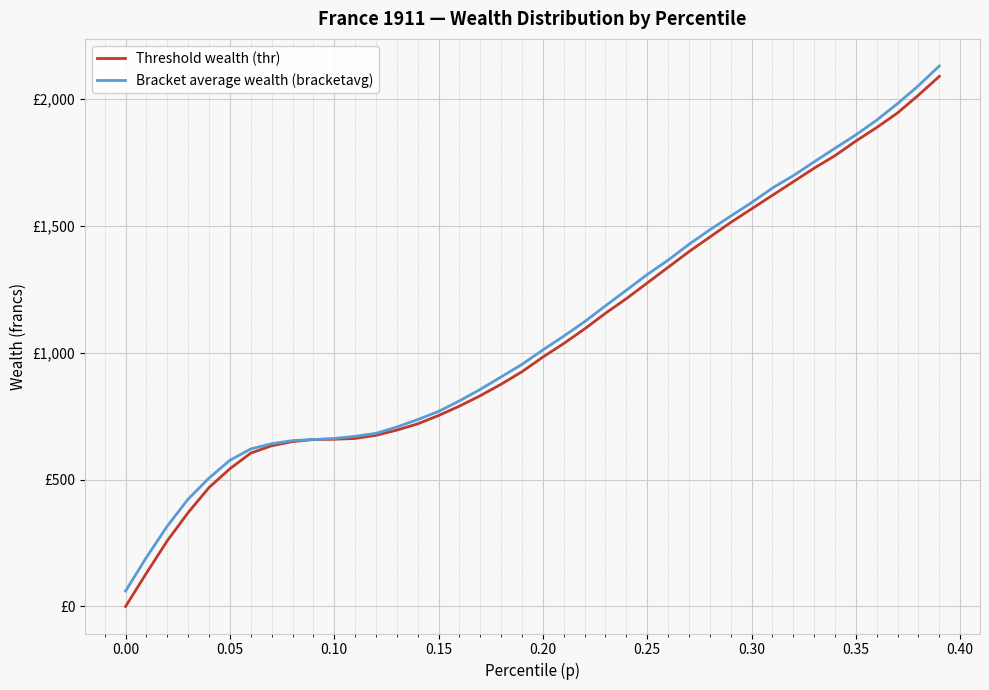

Reading left to right, extract all data points from this chart.

Threshold wealth (thr): 0.0	131.5	258.9	369.9	468.5	542.5	604.2	633.0	649.4	657.6	658.6	661.7	674.1	694.6	719.3	752.1	789.1	830.2	875.4	924.8	982.3	1035.7	1093.3	1154.9	1212.5	1274.1	1335.8	1397.4	1455.0	1512.5	1565.9	1619.4	1672.8	1726.2	1775.5	1833.1	1886.5	1944.1	2013.9	2087.9
Bracket average wealth (bracketavg): 60.8	193.6	316.6	423.2	505.8	575.8	620.5	641.0	653.3	657.7	661.7	670.3	681.9	706.9	736.0	768.3	809.7	855.0	904.2	953.5	1010.6	1064.7	1121.7	1184.2	1245.6	1307.2	1364.0	1426.2	1483.6	1537.4	1590.7	1648.0	1696.8	1751.1	1804.7	1857.5	1915.6	1980.8	2051.3	2129.1